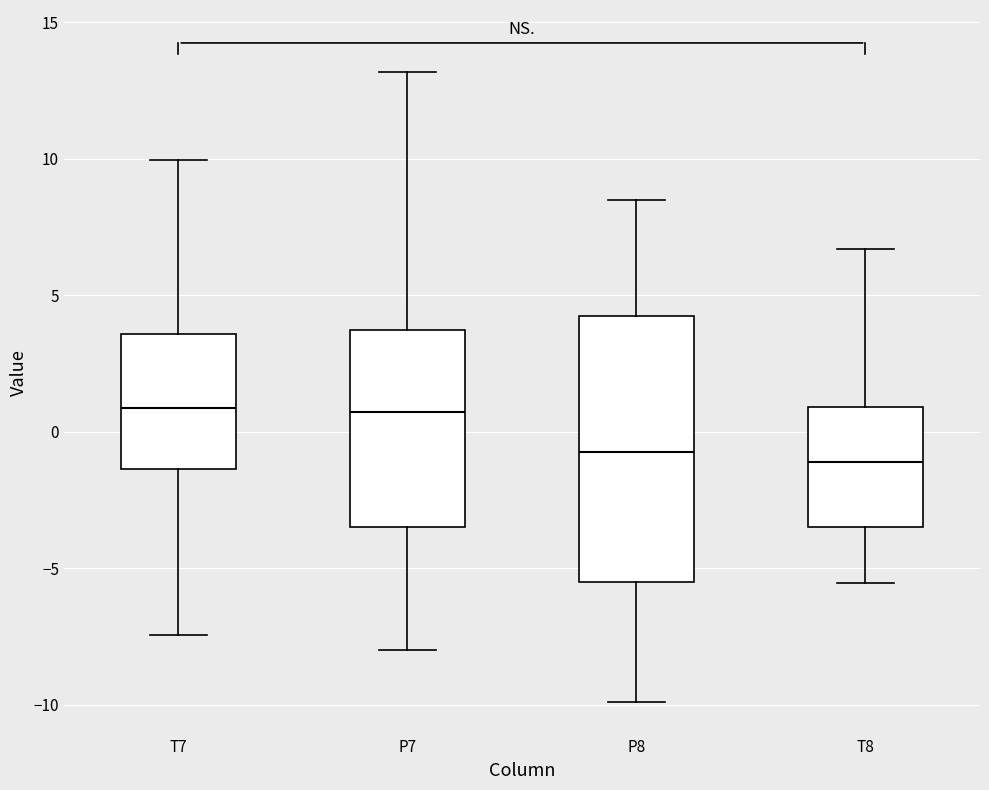

Where is the upper edge of the box for T7 on the y-axis? The values are not printed on the chart, so give them approximately, as read against the axis.

3.5